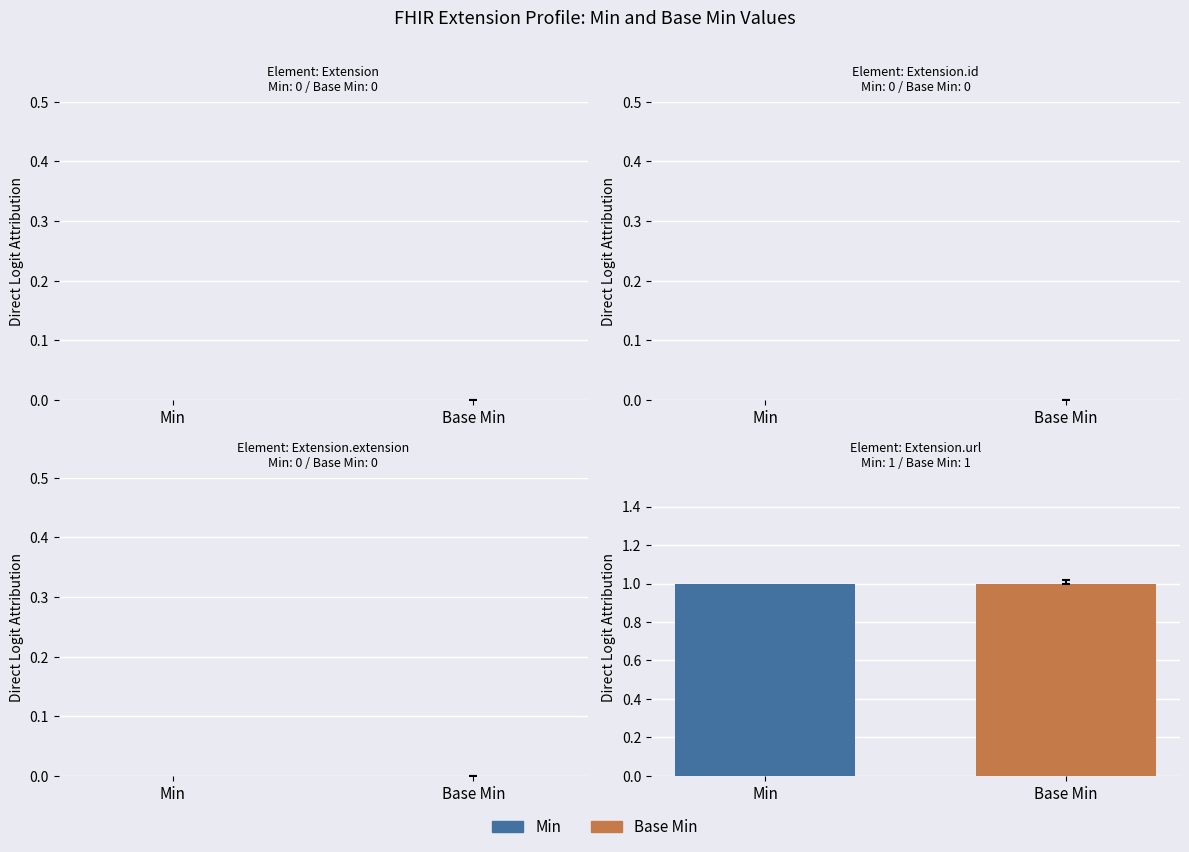

How many values in the Base Min series exceed 0?

1